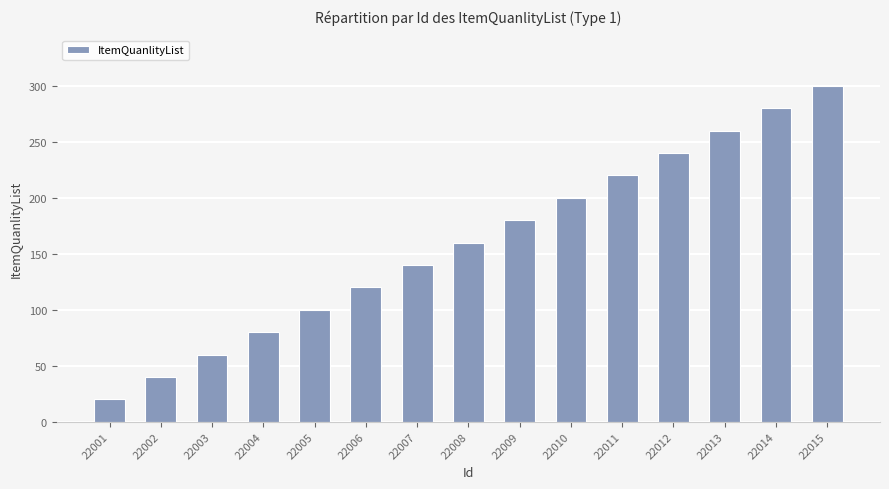

What is the value of the 2nd bar from the left?

40